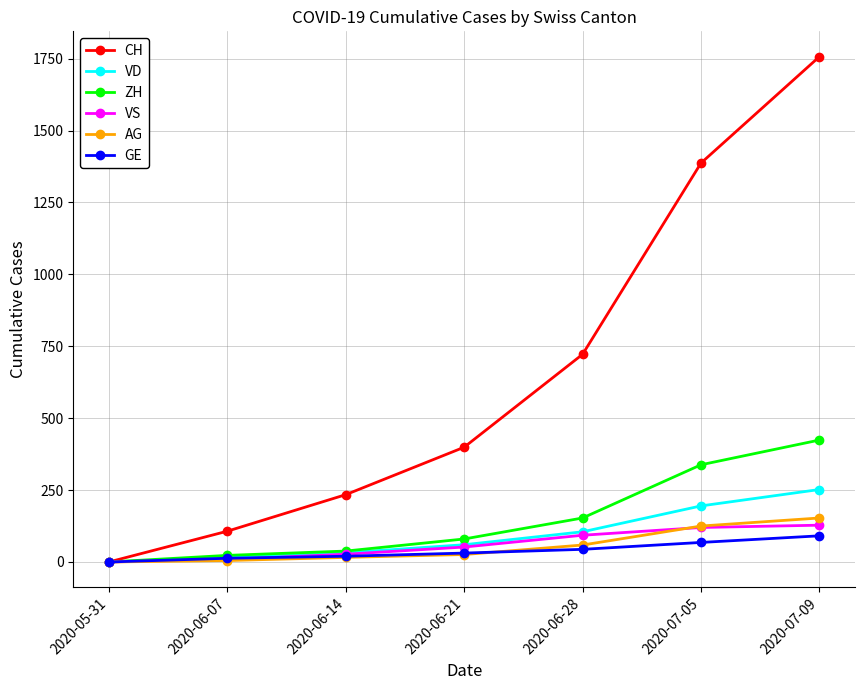

What is the total value across all series at 2020-06-07?

172